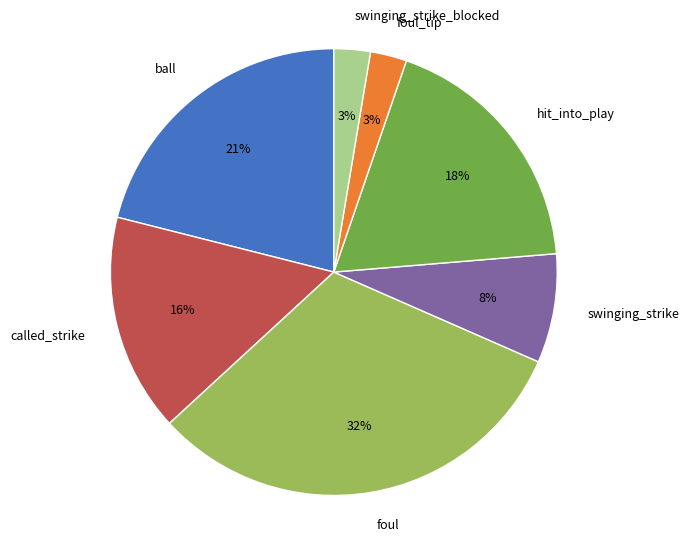

To the nearest percent, what is the average slice percentage?

14%